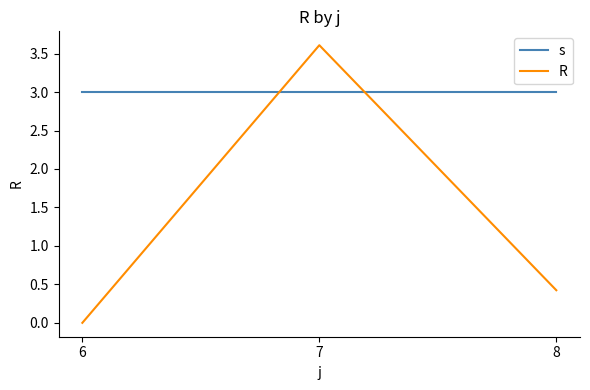

True or false: s has a value of 3.0 at 6.

True